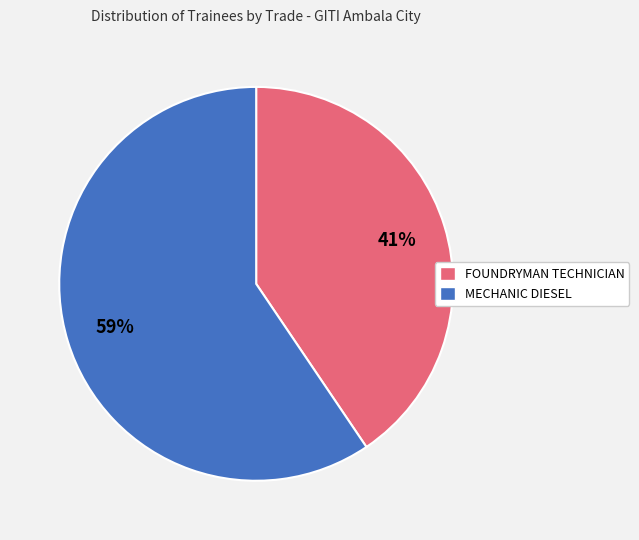

Do FOUNDRYMAN TECHNICIAN and MECHANIC DIESEL together represent more than half of the pie?

Yes